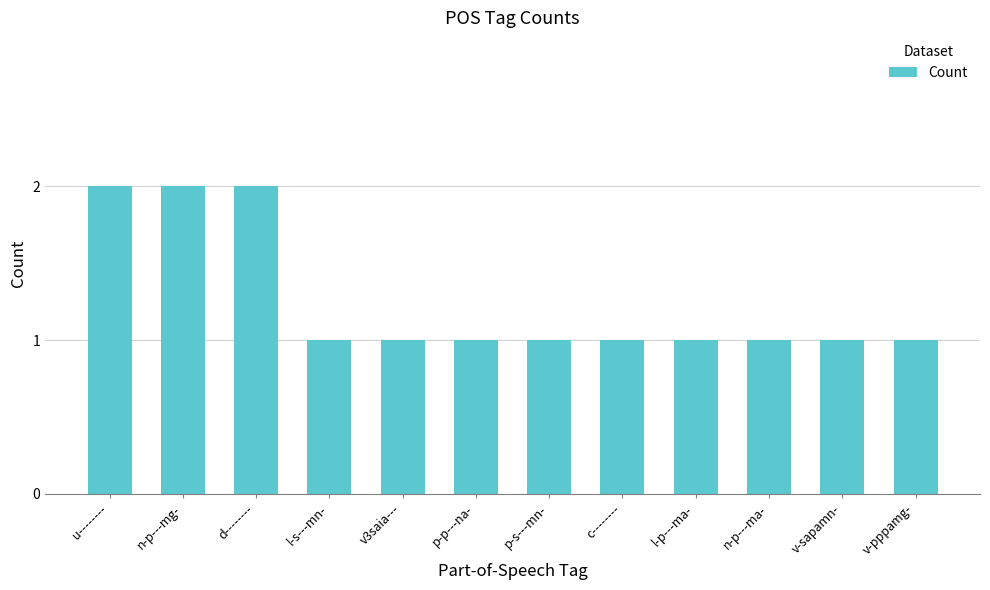

What is the label of the 2nd bar from the left?

n-p---mg-